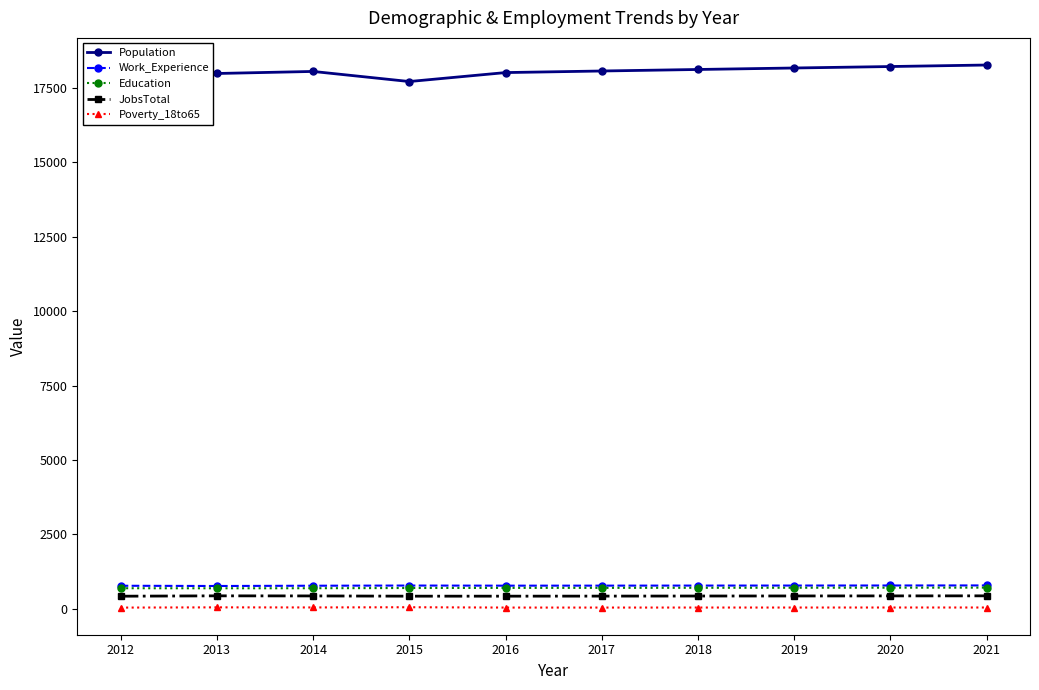

True or false: Work_Experience and JobsTotal intersect in this chart.

False